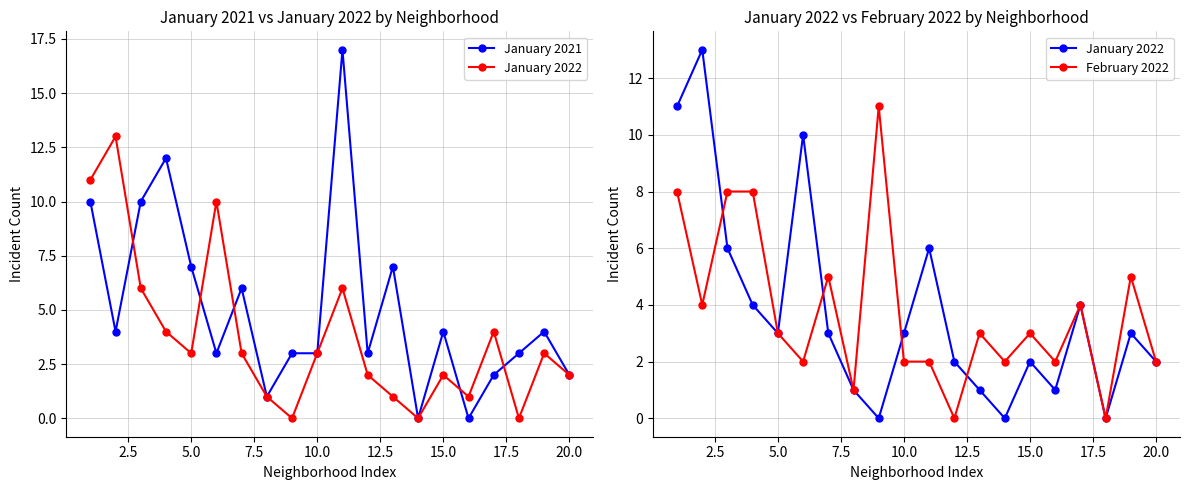

Which series has the largest range (max minus min)?

January 2021